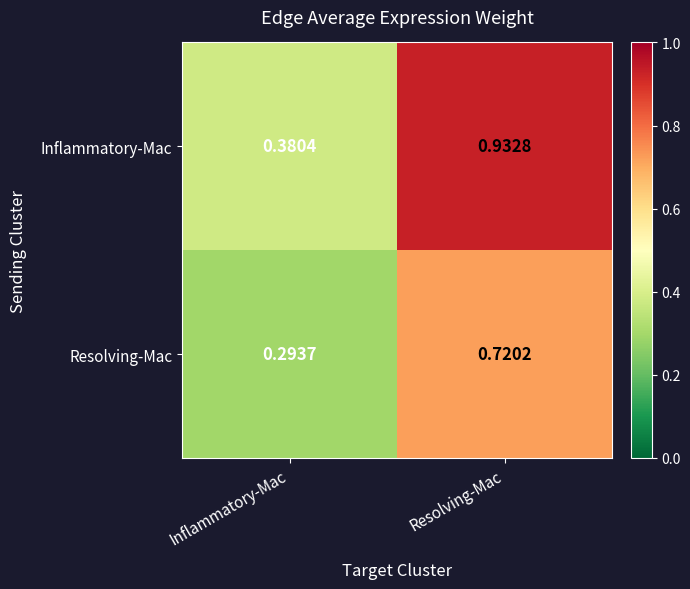

At Resolving-Mac, list the series in order from smallest to largest.

Resolving-Mac, Inflammatory-Mac